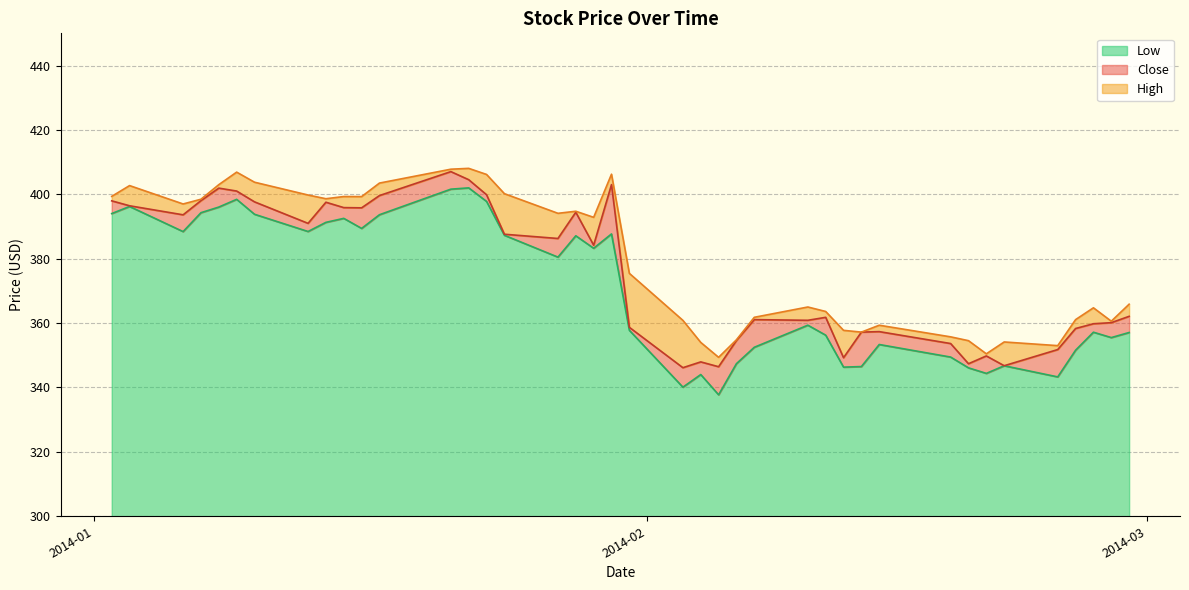

How many data points in High are less than 392?

20